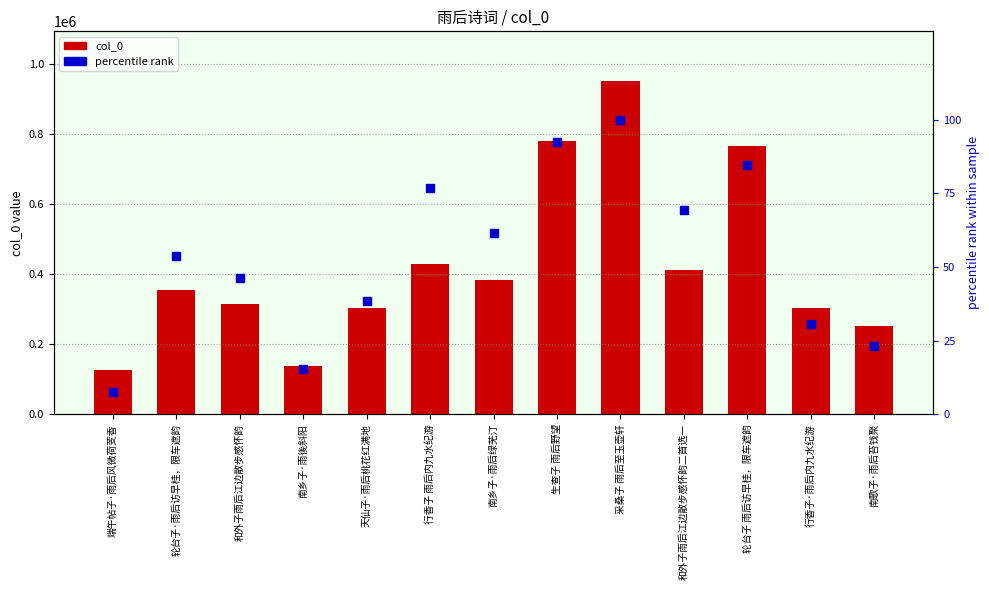

Which series reaches the maximum Y coordinate?

col_0